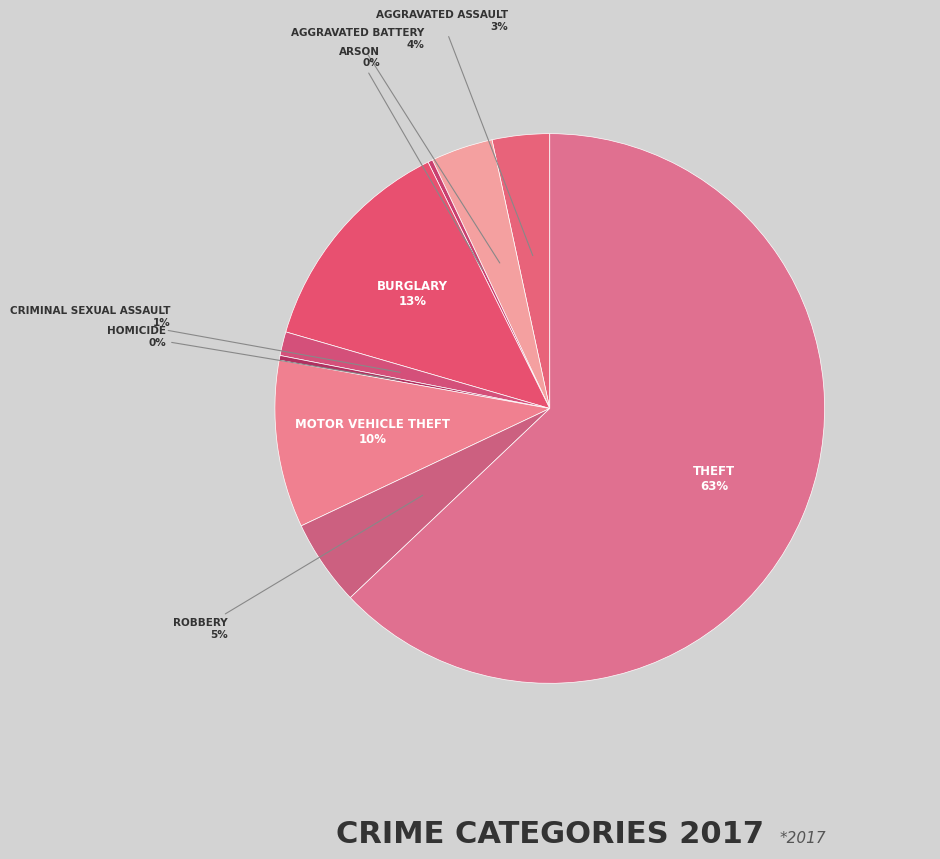

How many segments does this pie chart have?

9